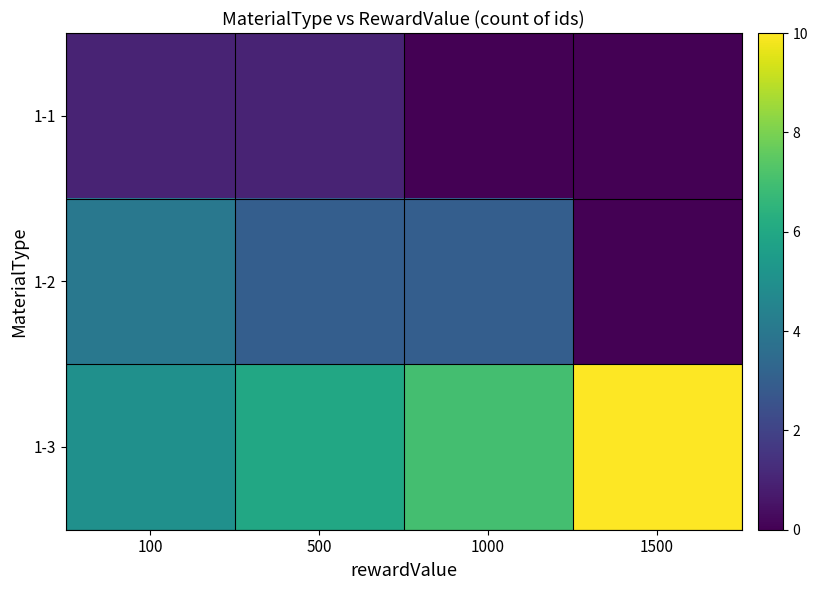

What is the difference between the highest and lowest values at 1000?

7